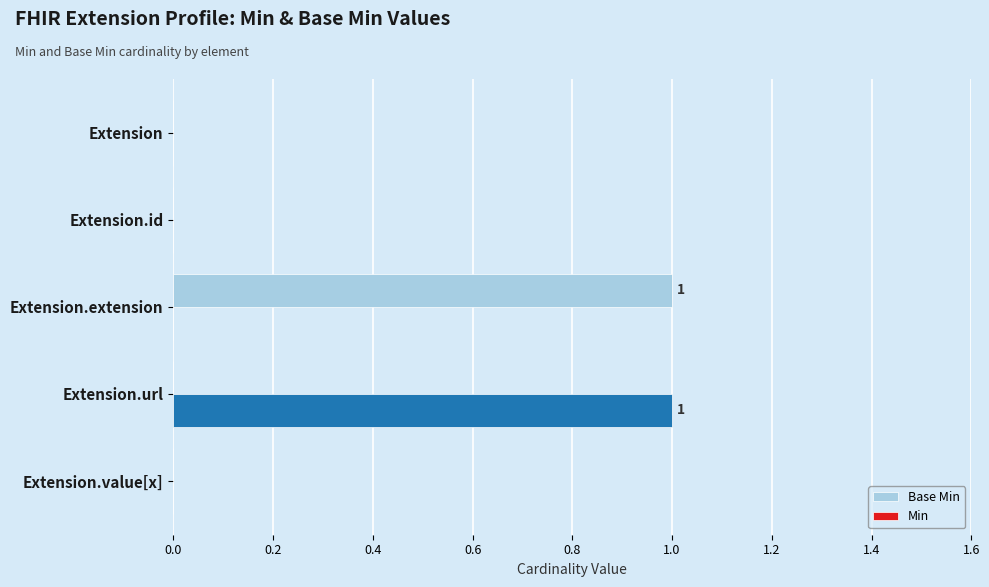

Which series changed the most between Extension.id and Extension.extension?

Base Min